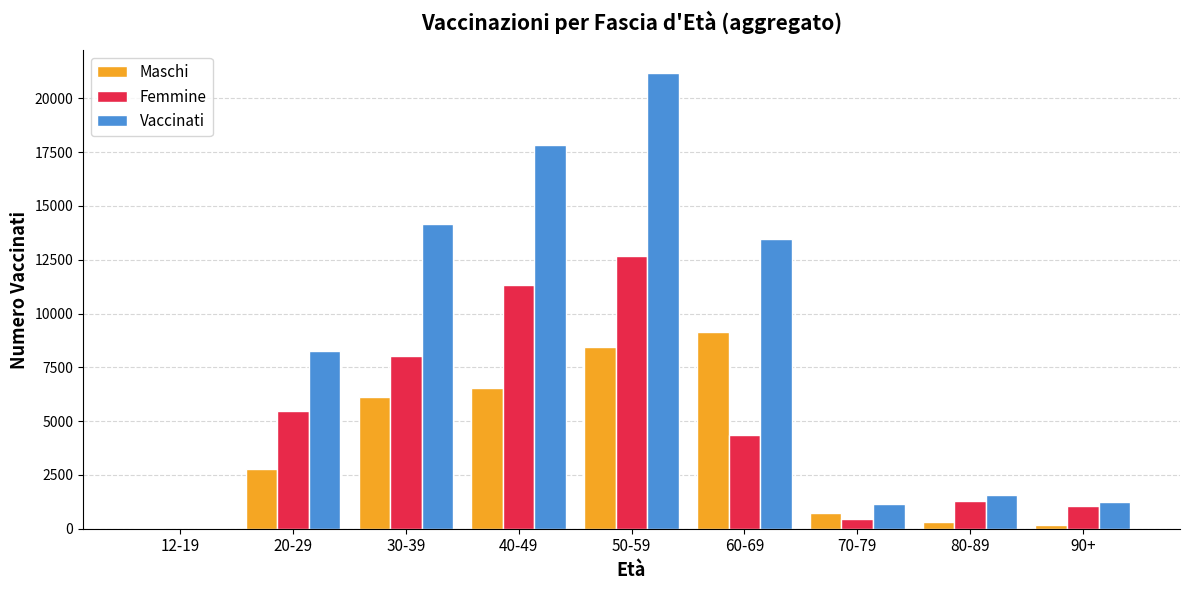

Which category has the highest value in the Vaccinati series?

50-59